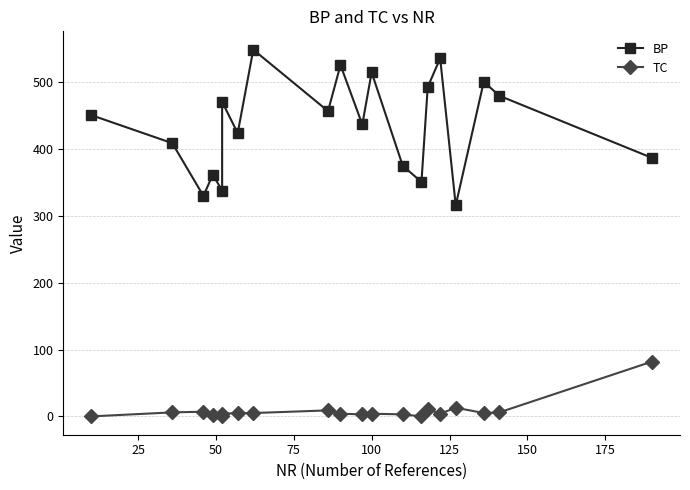

Is it true that BP equals 159 at 10?

False